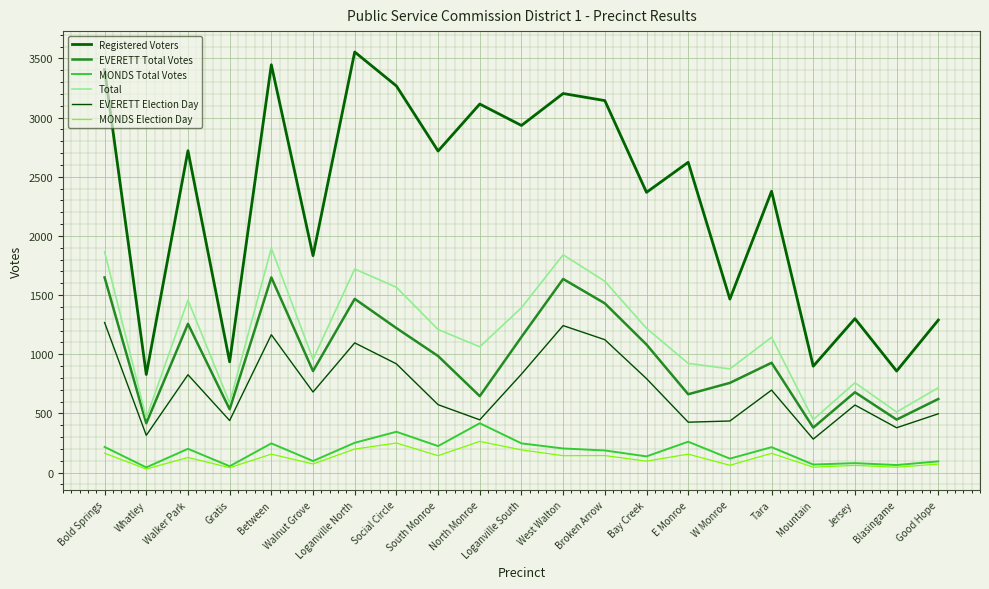

What is the maximum value for MONDS Total Votes?

417